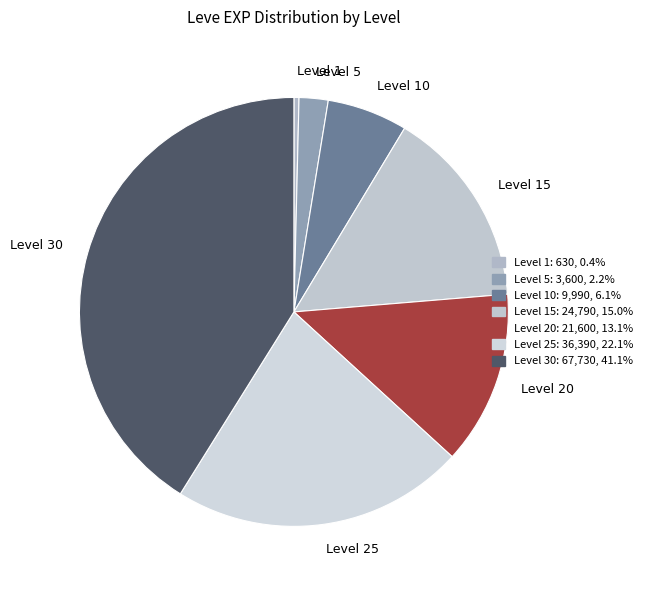

How many slices are in this pie chart?

7